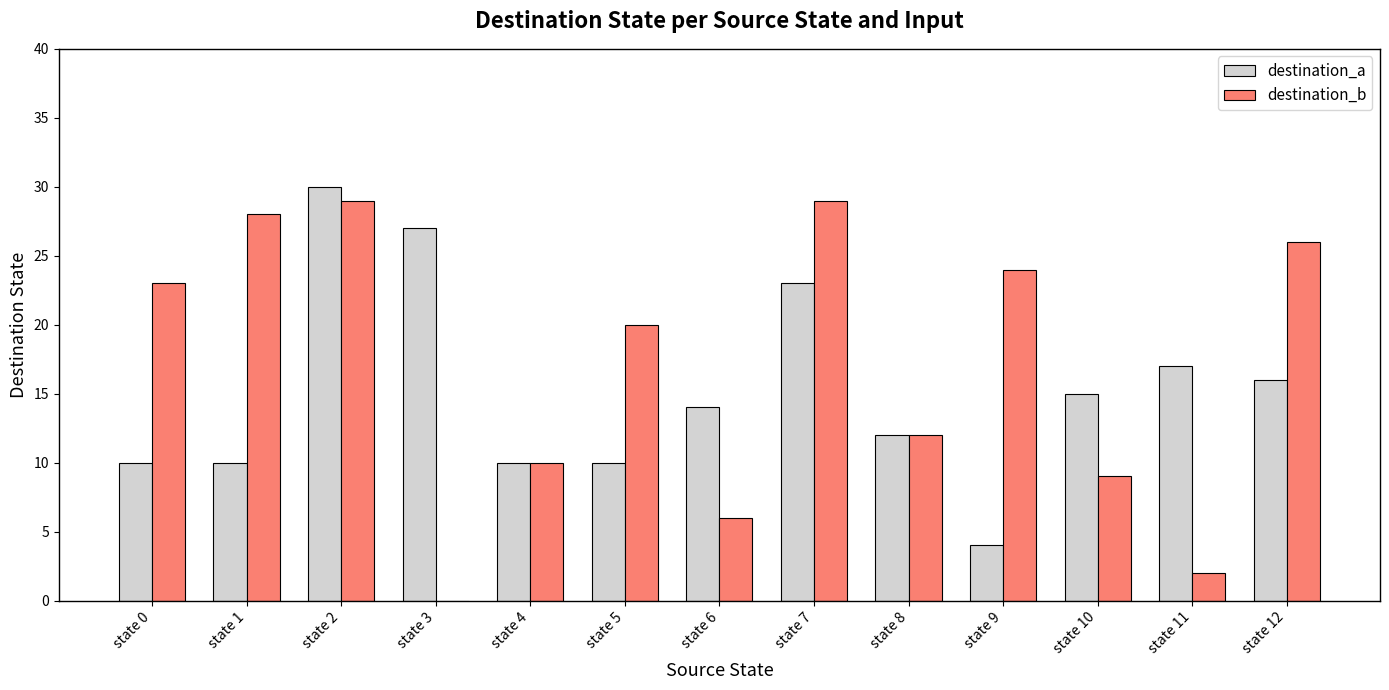

What is the average value of the destination_b series?

17